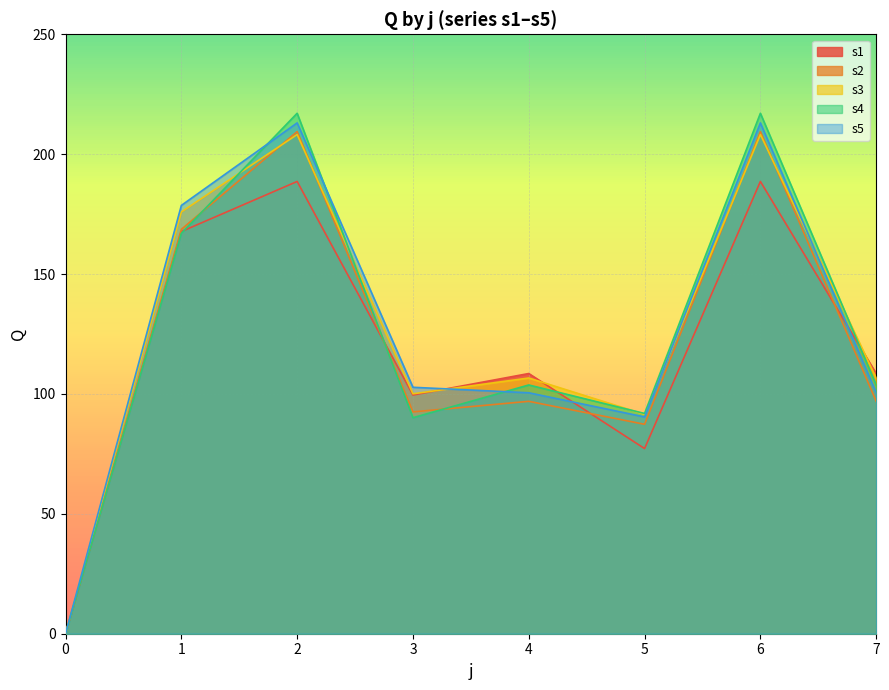

Which has a higher value, 0 or 6?

6